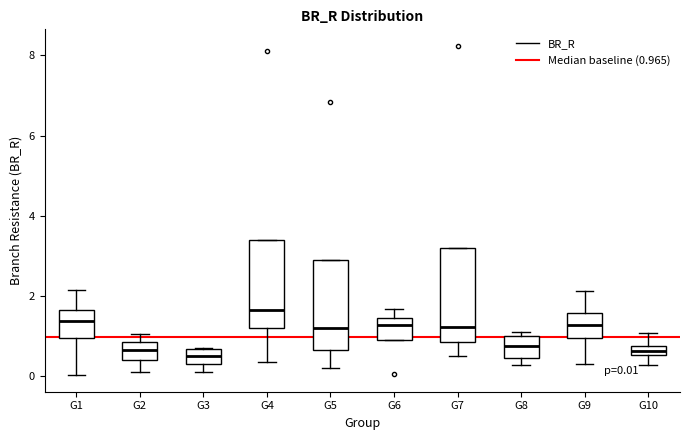

Which box's median line is the highest?

G4